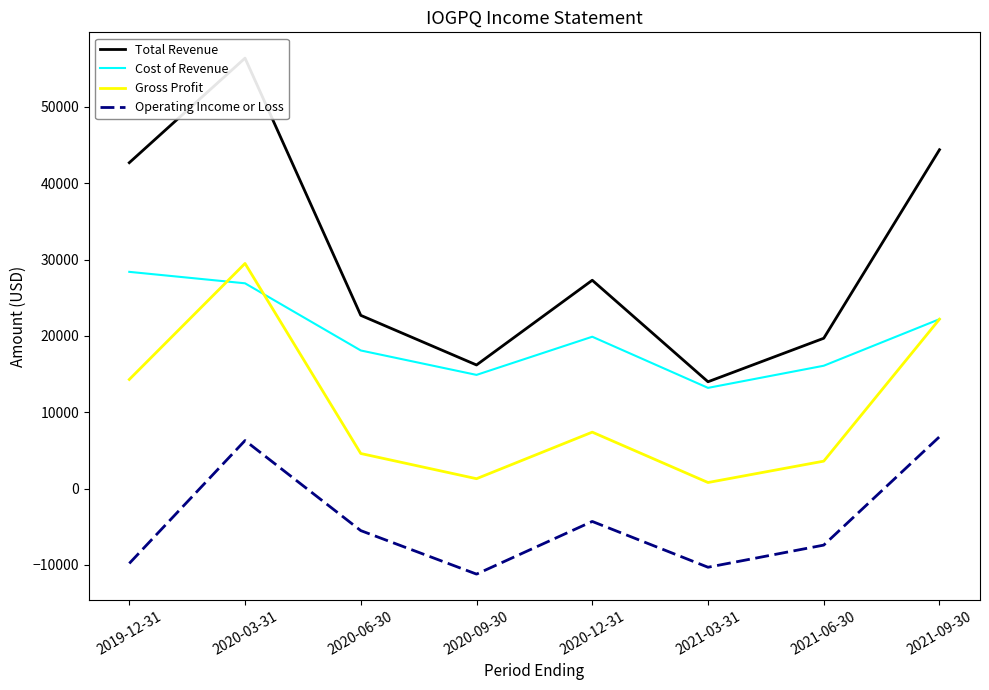

Read the Total Revenue value at 2020-03-31.

56400